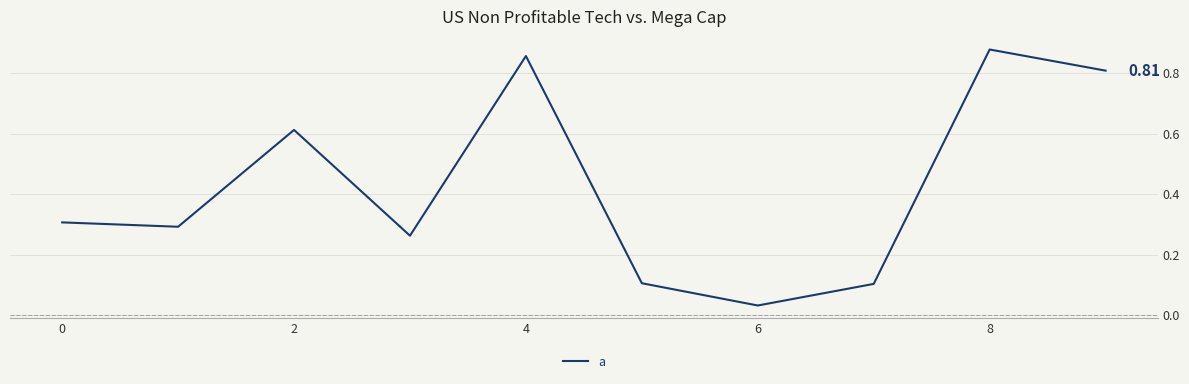

How many lines are shown in the chart?

1